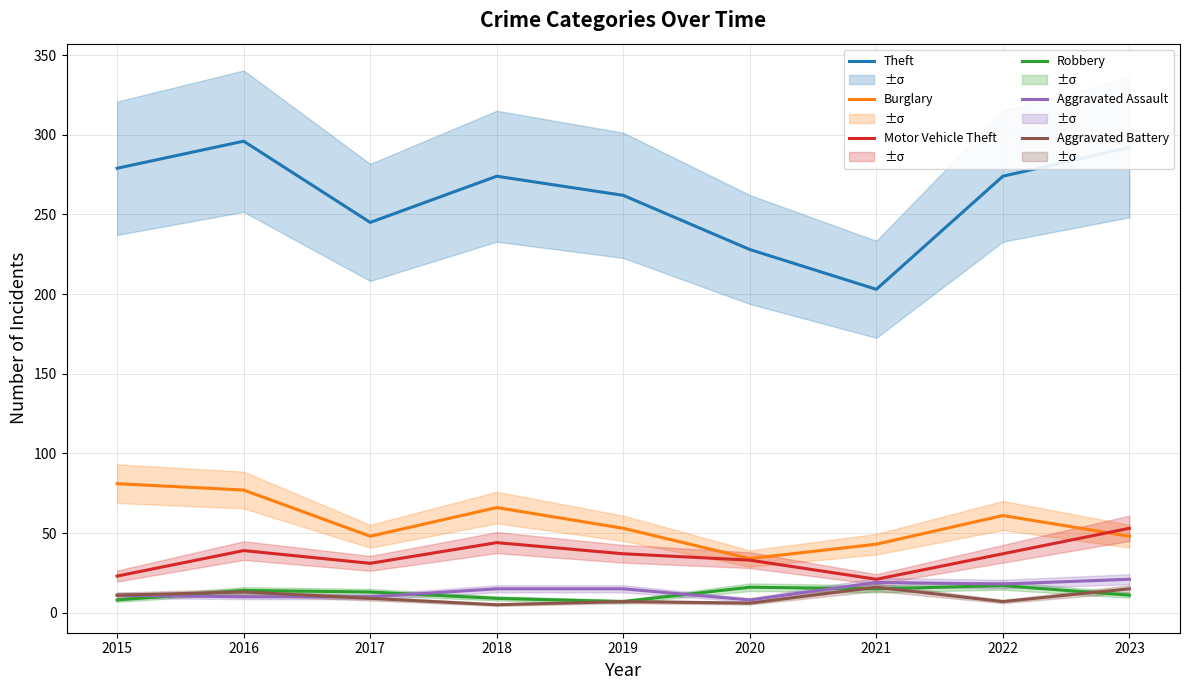

List the series in order of their peak value, lowest first.

Aggravated Battery, Robbery, Aggravated Assault, Motor Vehicle Theft, Burglary, Theft